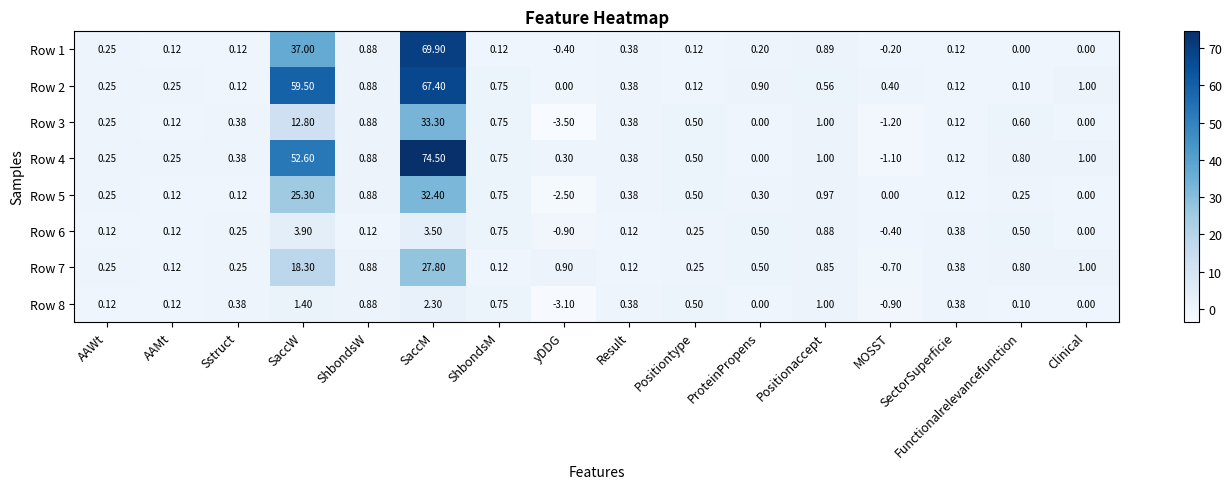

At which label does Row 5 reach its minimum?

yDDG